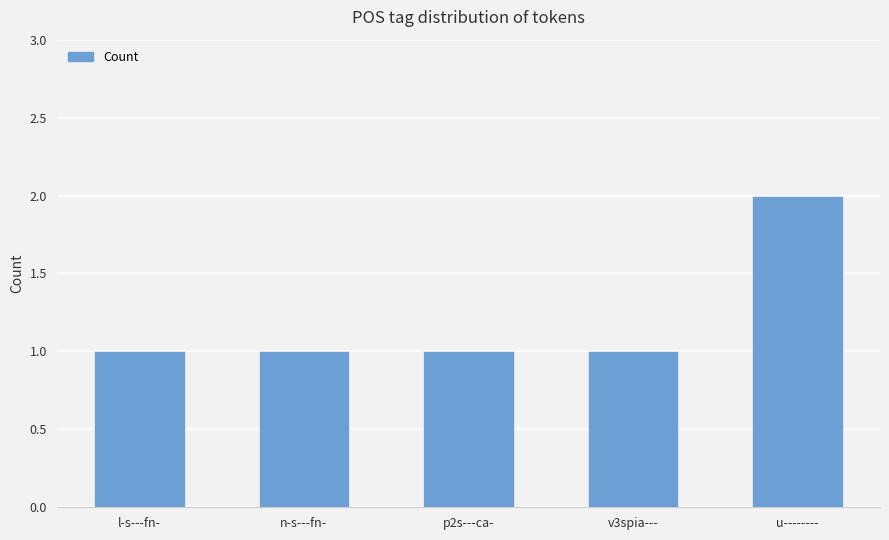

What is the label of the 4th bar from the left?

v3spia---